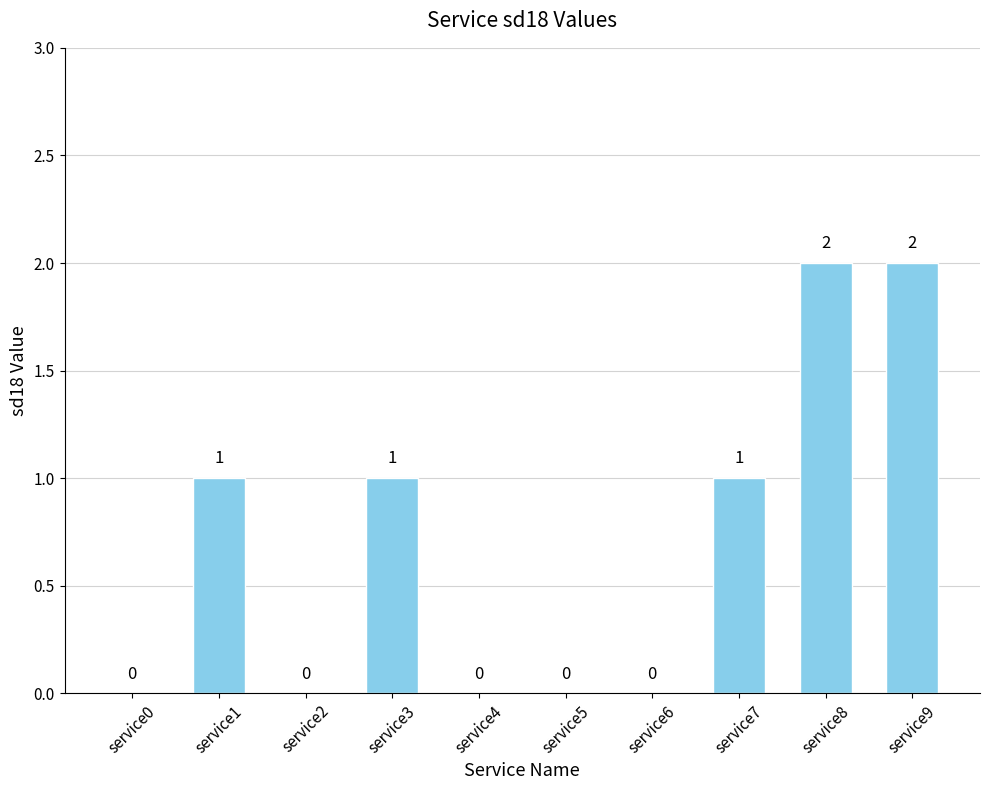

What is the greatest value displayed?

2